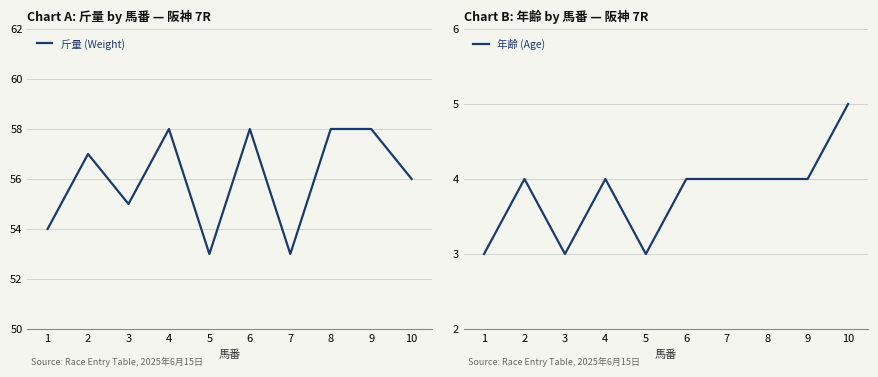

What is the value of the 斤量 (Weight) point at the 6th from the left?

58